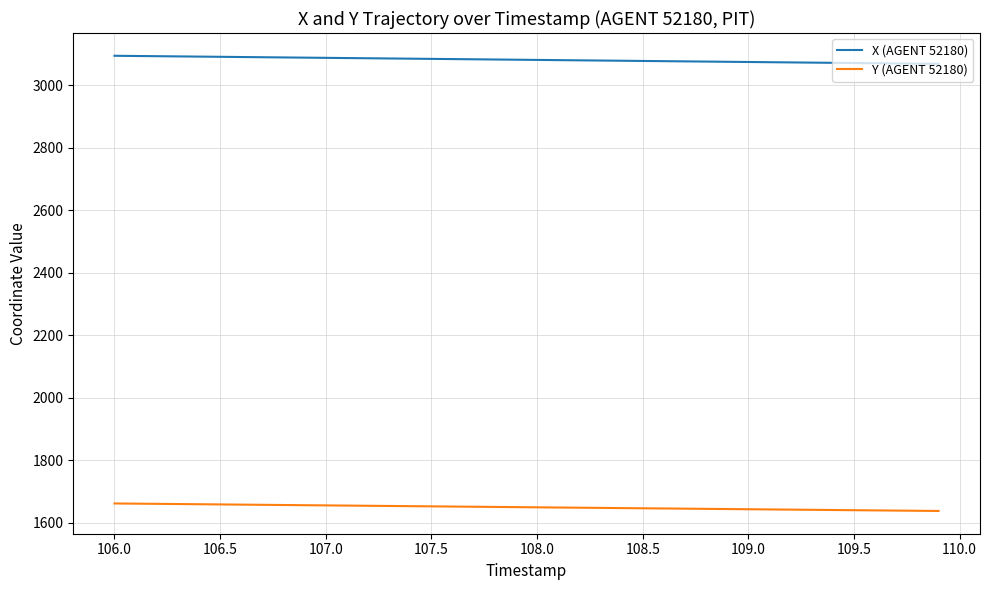

Which series has the largest total across all categories?

X (AGENT 52180)